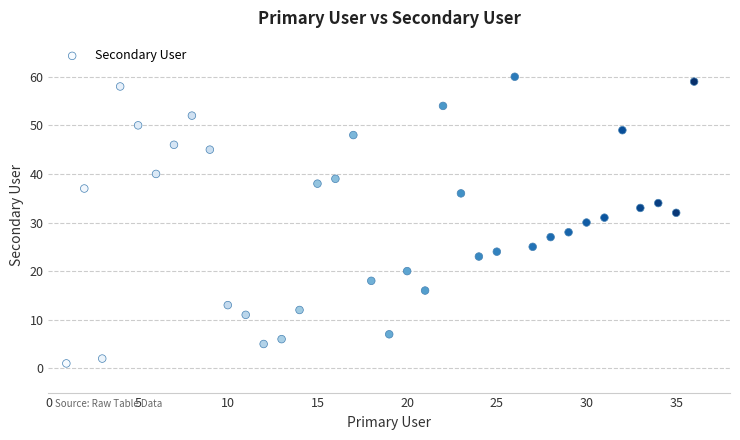

What is the range of Y values (max minus min)?

59